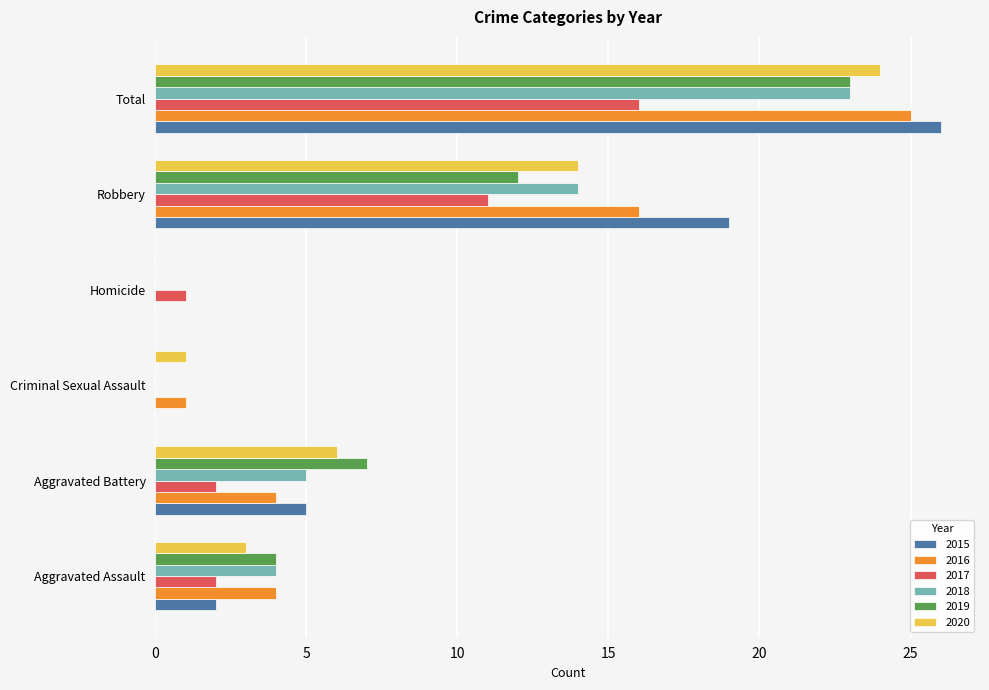

Where is 2016 nearest to the value 12?

Robbery